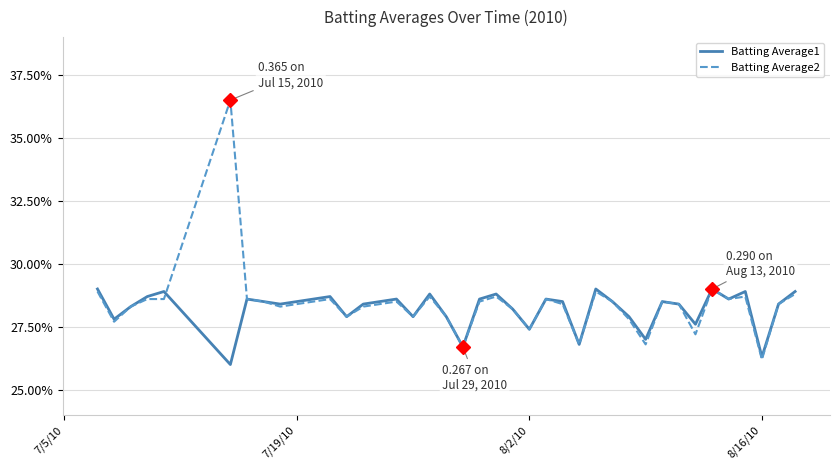

True or false: Batting Average2 and Batting Average1 intersect in this chart.

True